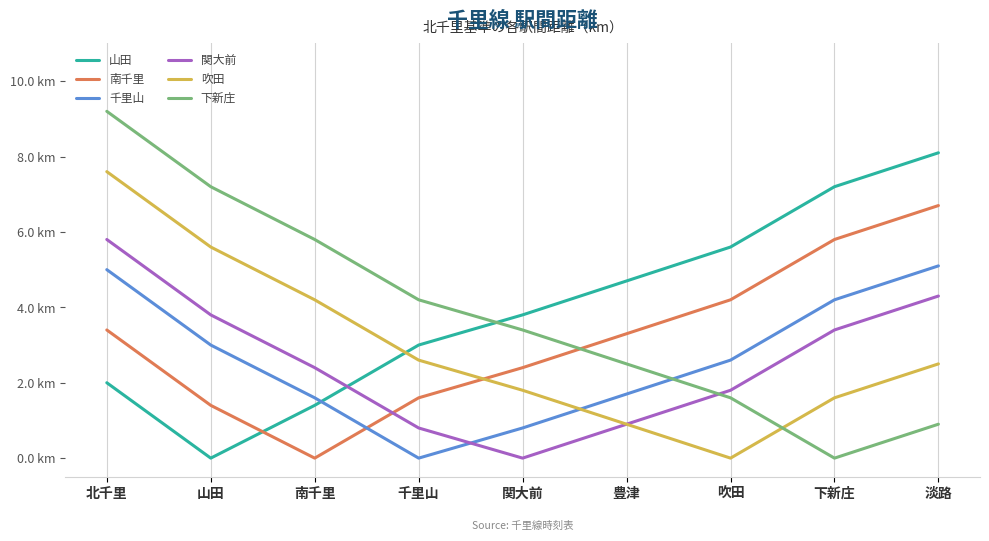

The 山田 series shows 7.2 at 下新庄. True or false?

True